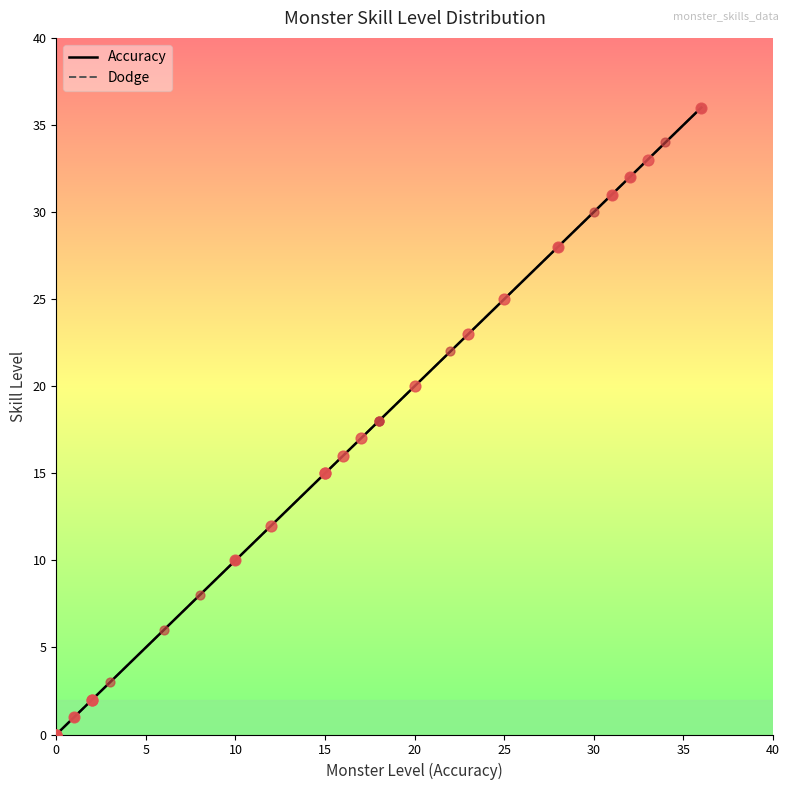

Which series has the largest Y range (max minus min)?

Accuracy